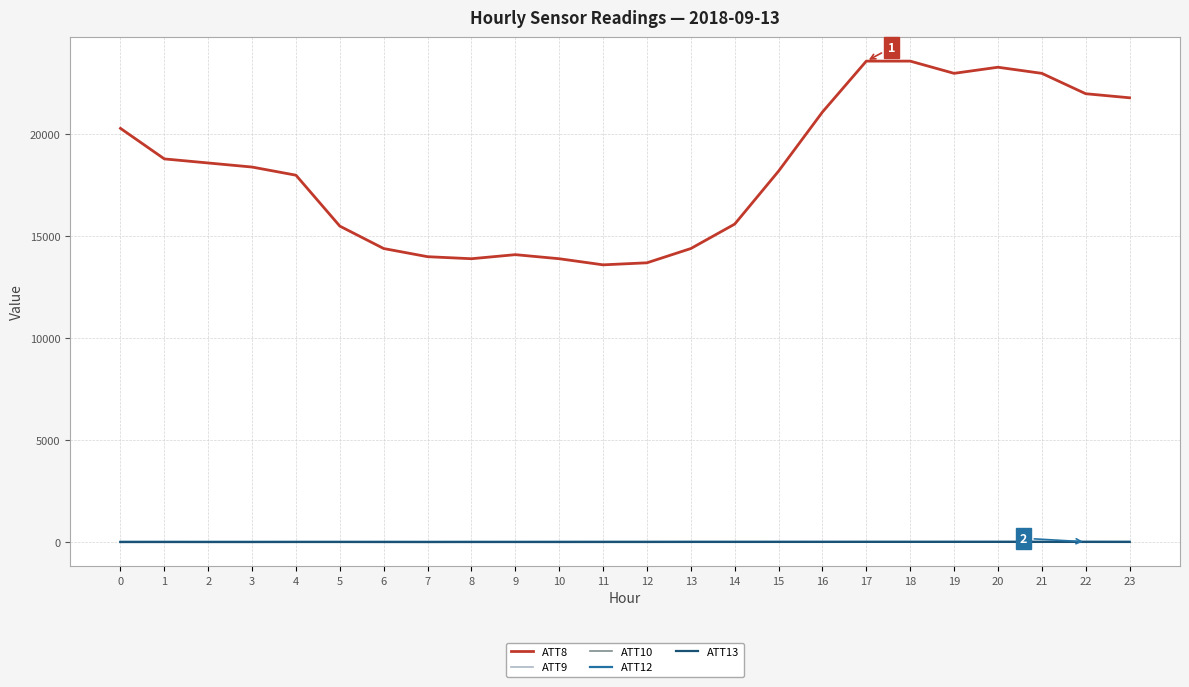

True or false: ATT10 and ATT8 intersect in this chart.

False